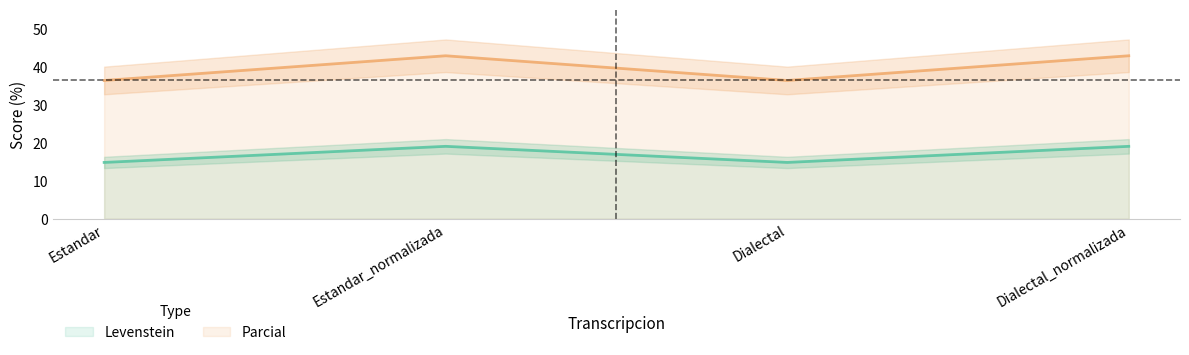

True or false: Parcial and Levenstein intersect in this chart.

False